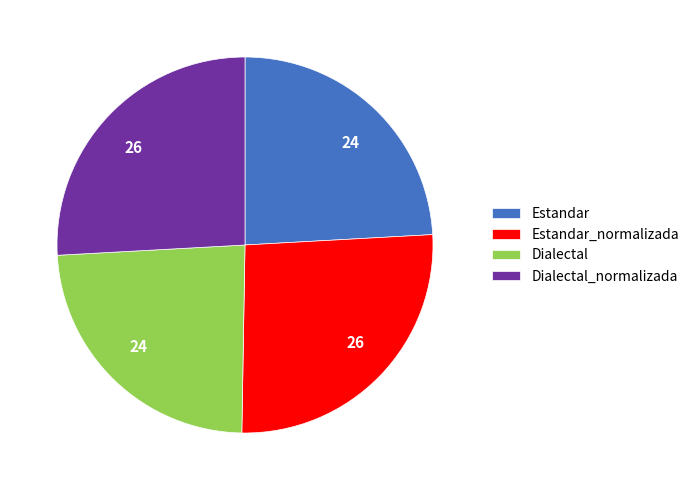

Is it true that Estandar is 12% of the pie?

False